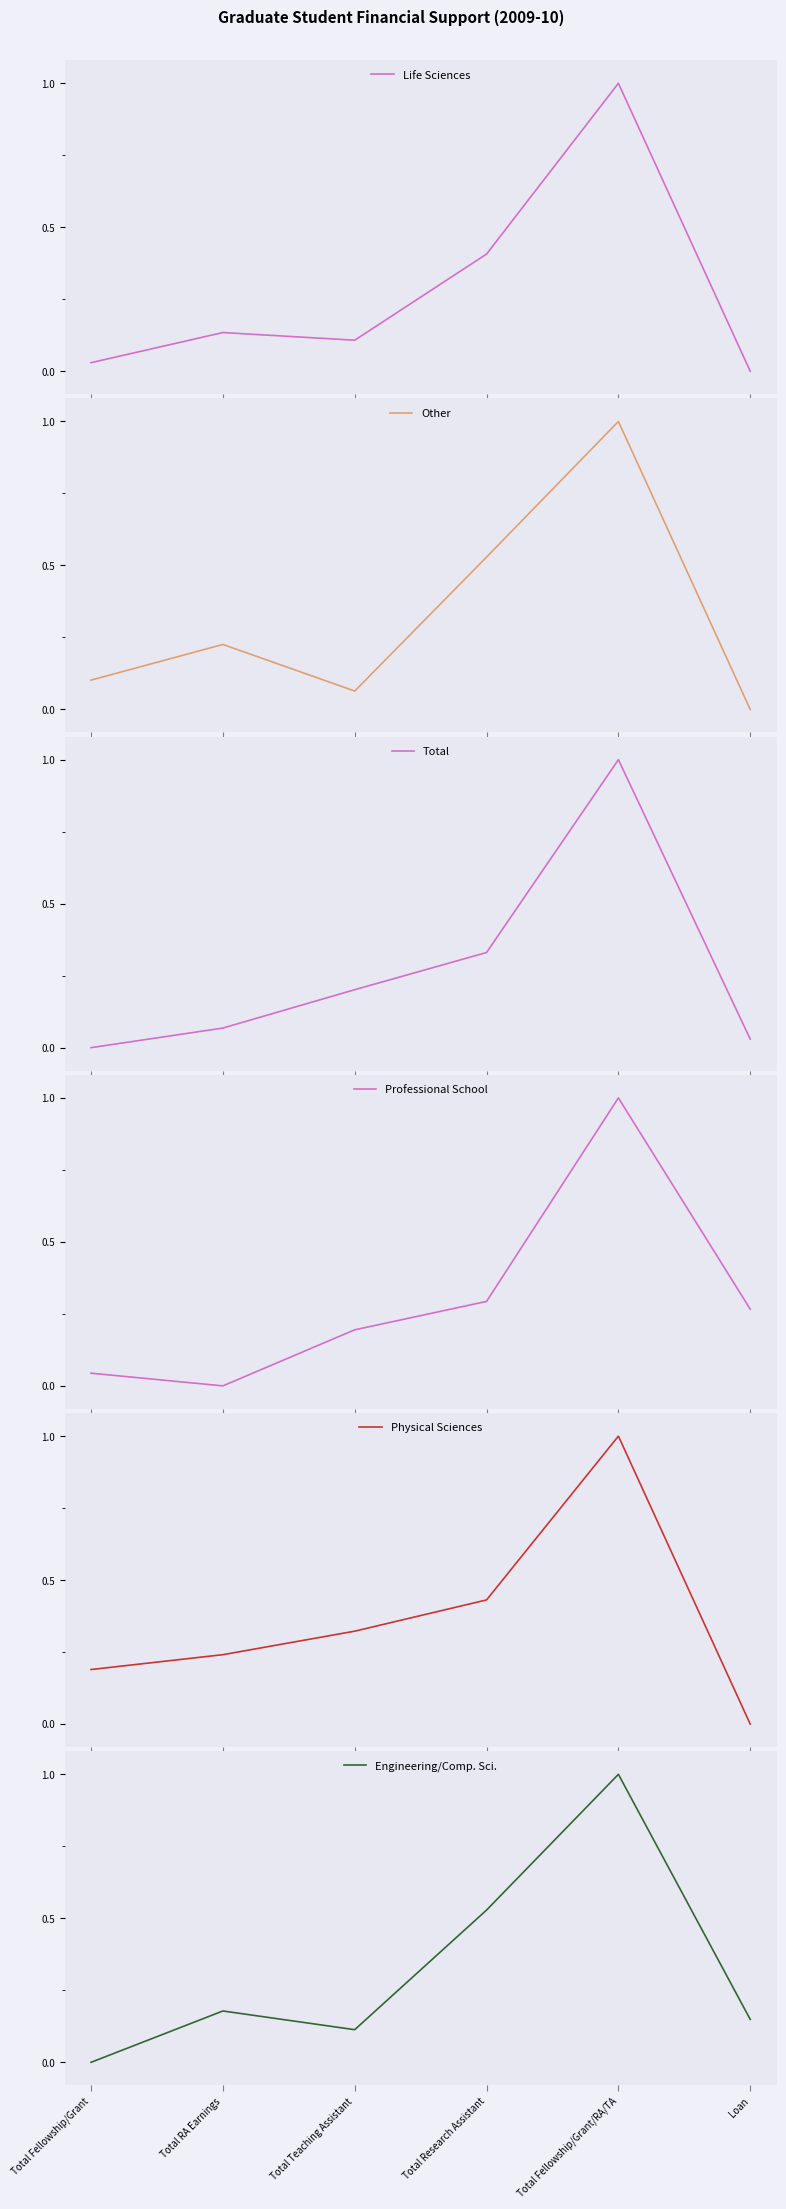

At how many categories does at least one series exceed 0?

6